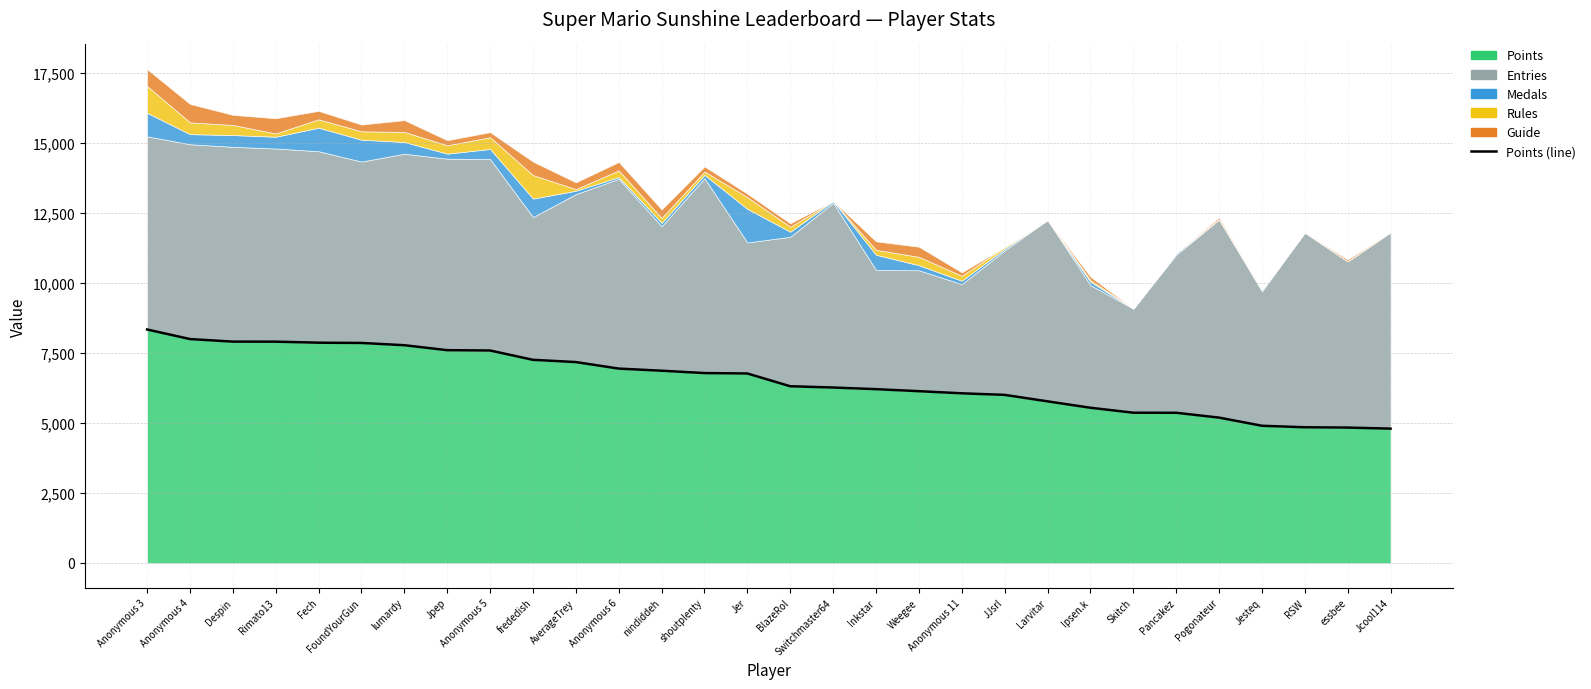

Where is the data nearest to the value 6570?

Jer